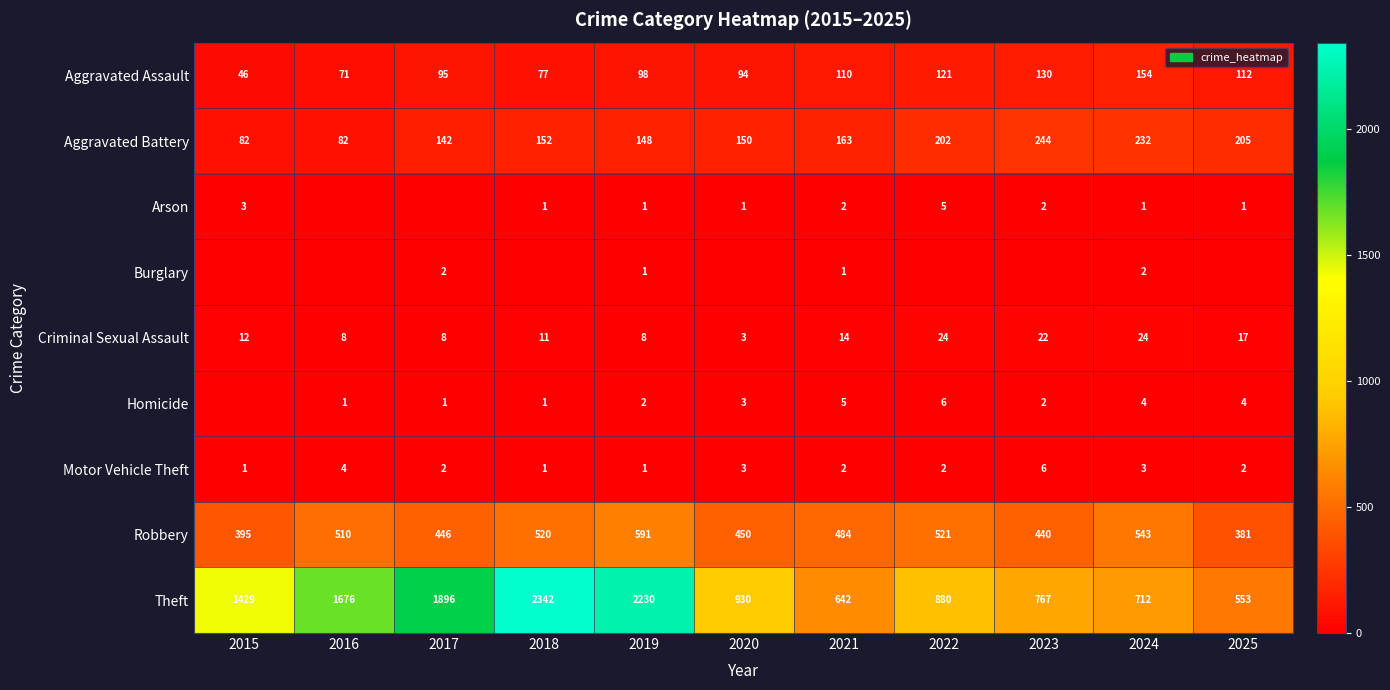

At how many categories does at least one series exceed 1634?

4